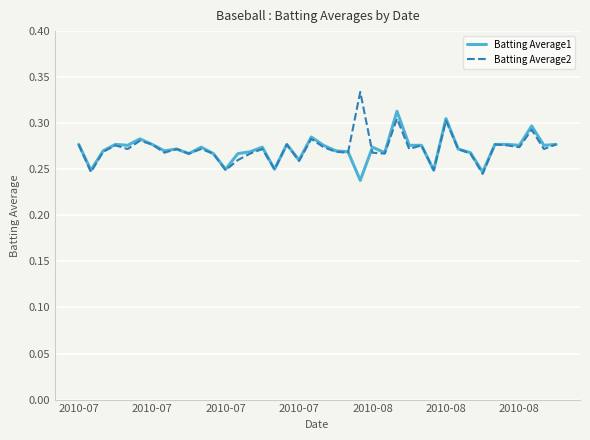

Rank the series by their maximum value, from lowest to highest.

Batting Average1, Batting Average2